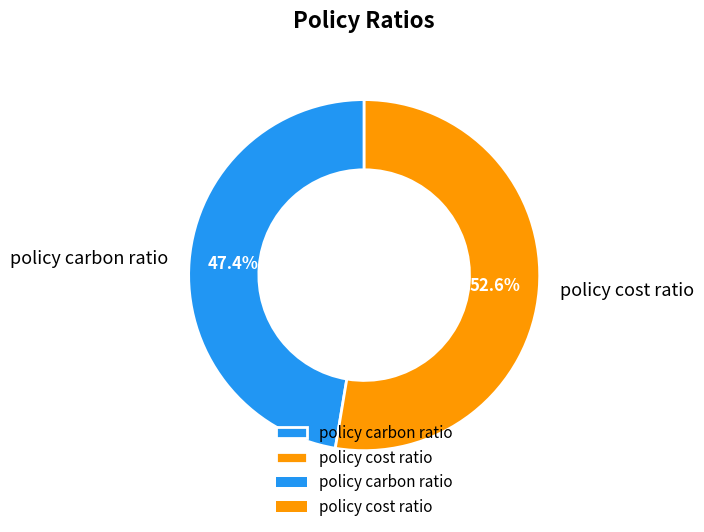

How many slices are in this pie chart?

2